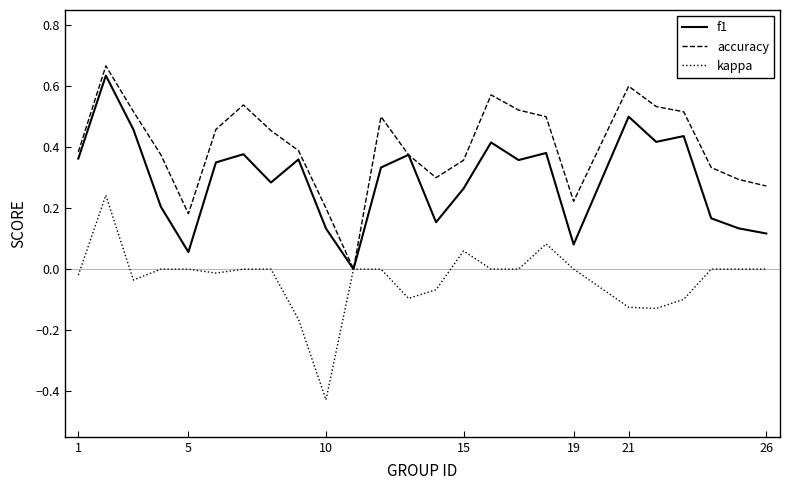

Rank the series by their average value, from lowest to highest.

kappa, f1, accuracy